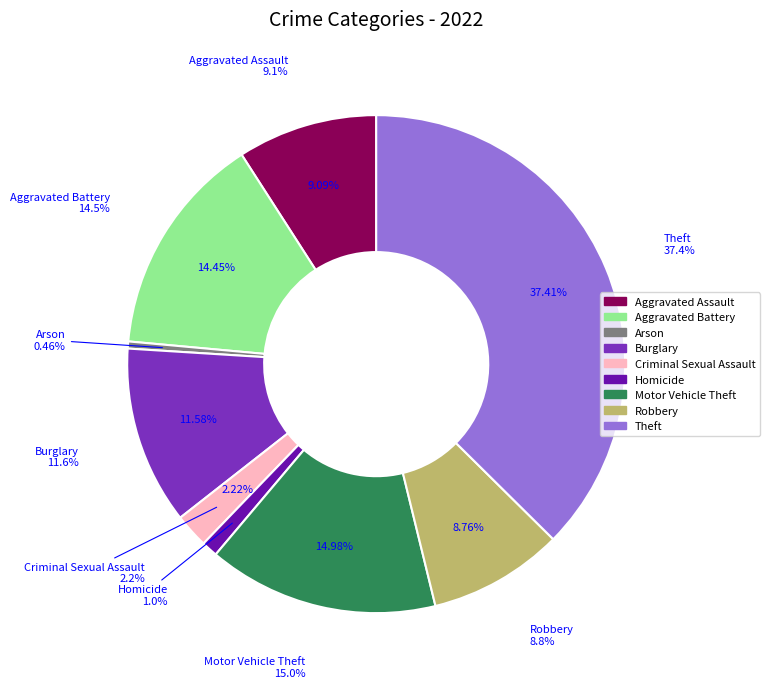

Is it true that Arson is 13% of the pie?

False